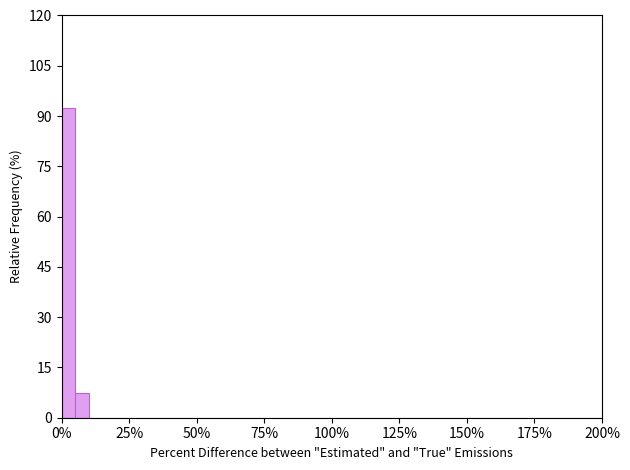

Read against the x-axis, roughly where is the centre of the tallest bar?

5